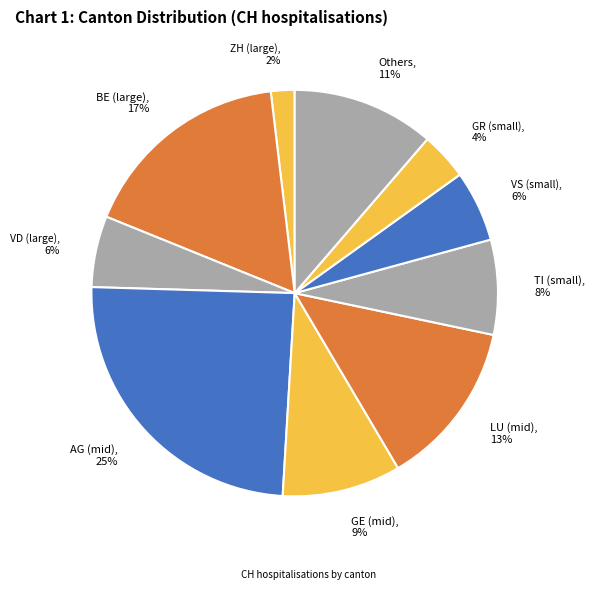

Is there a majority slice in this chart?

No